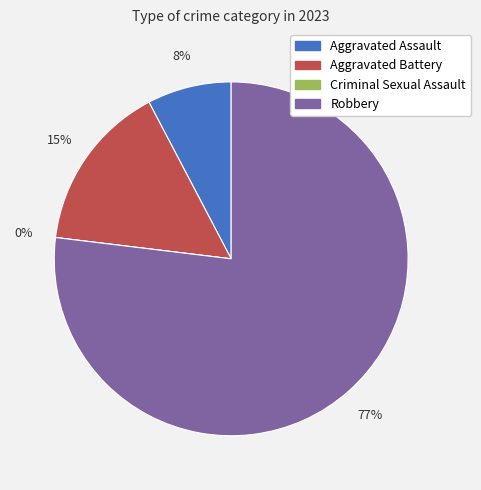

What percentage is the Aggravated Assault slice, to the nearest percent?

8%